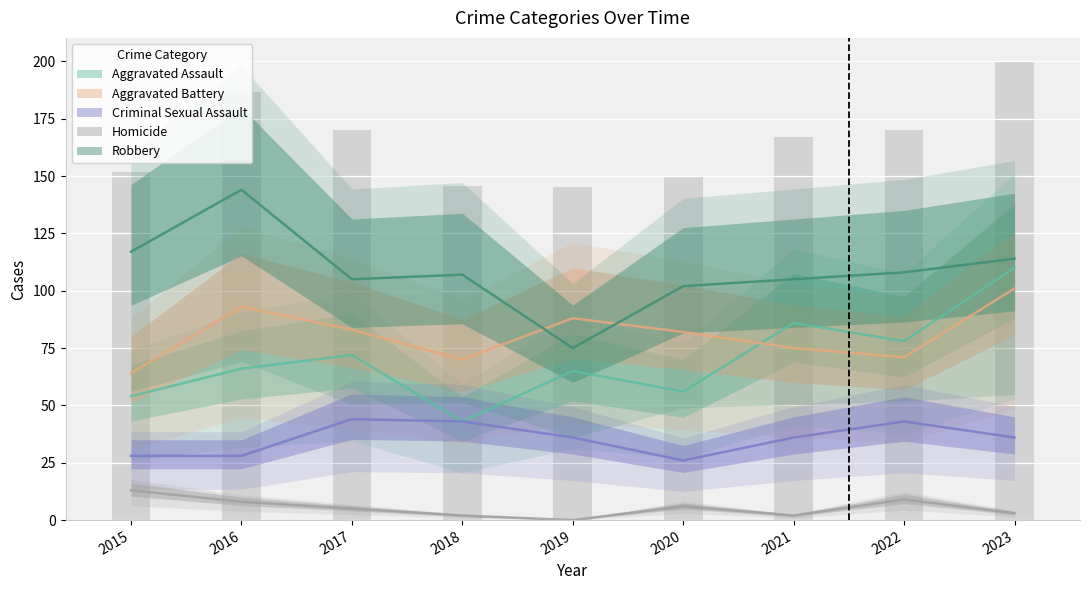

Does the chart contain stacked bars?

No